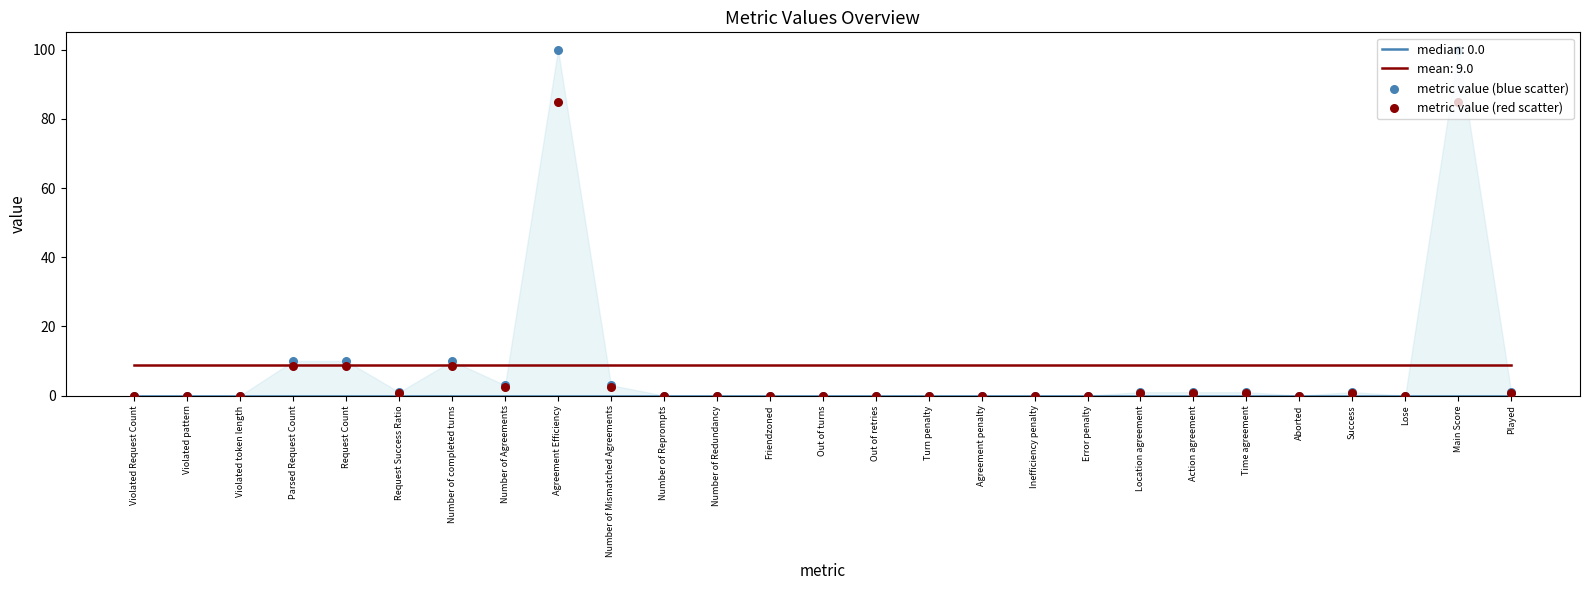

Which series reaches the minimum Y coordinate?

metric value (blue scatter)